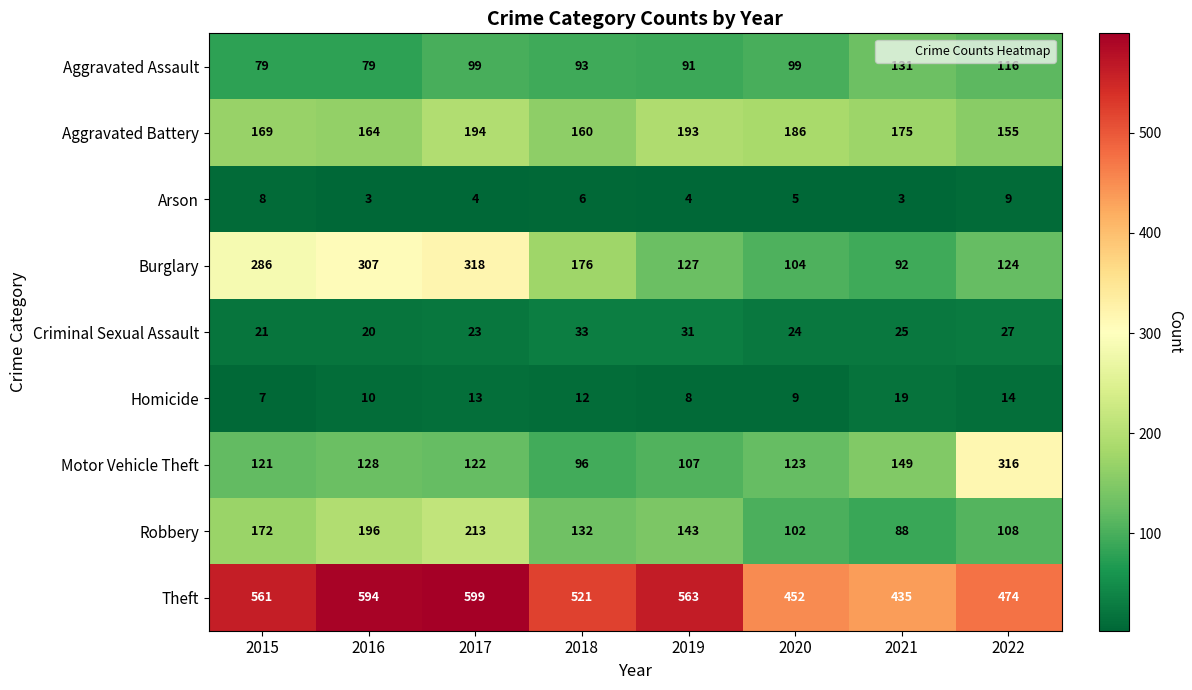

Is the value of Motor Vehicle Theft at 2018 greater than the value of Burglary at 2018?

No